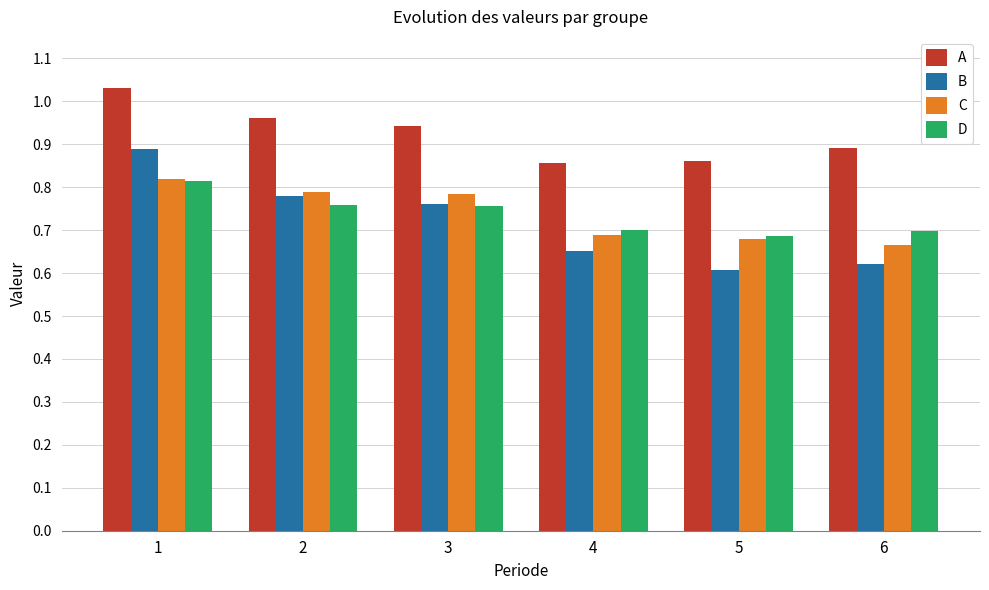

How many B values are between 0 and 1?

6